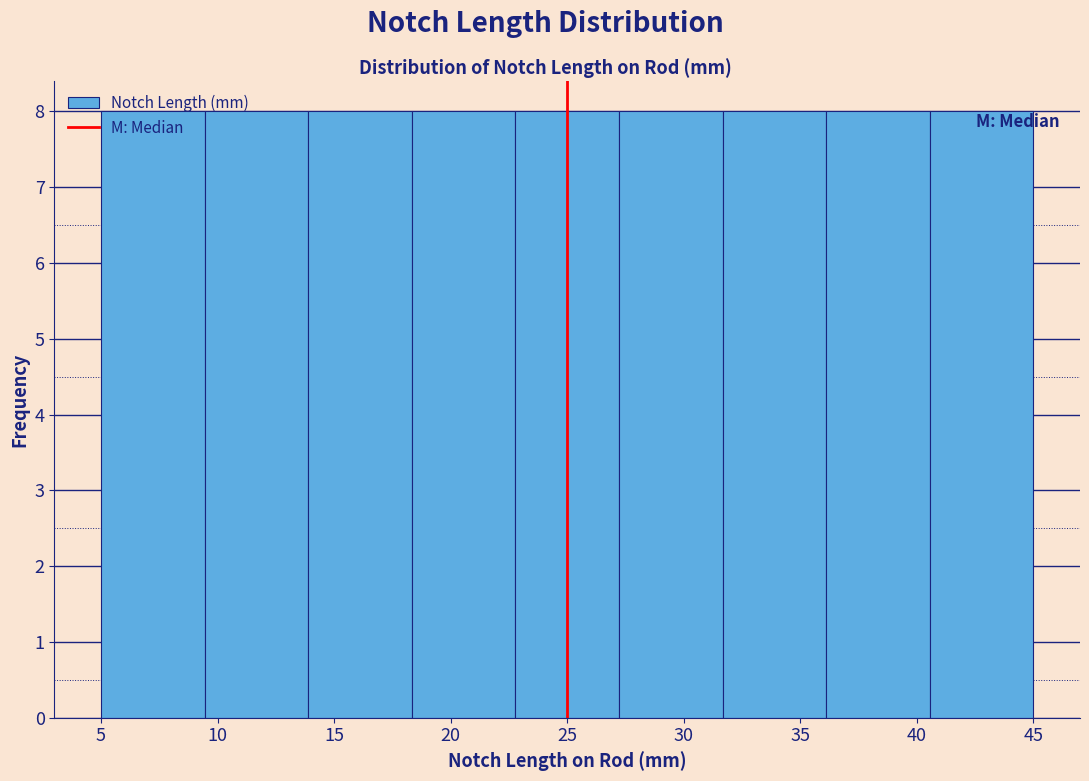

Reading left to right, transcribe this chart: for each bar, give the range it covers on the x-axis and its height. Neither the bar edges nor the heights are printed on the chart, so give them approximately, as read against the axes.

5.0 to 9.5: 8
9.5 to 14.0: 8
14.0 to 18.5: 8
18.5 to 23.0: 8
23.0 to 27.0: 8
27.0 to 31.5: 8
31.5 to 36.0: 8
36.0 to 40.5: 8
40.5 to 45.0: 8